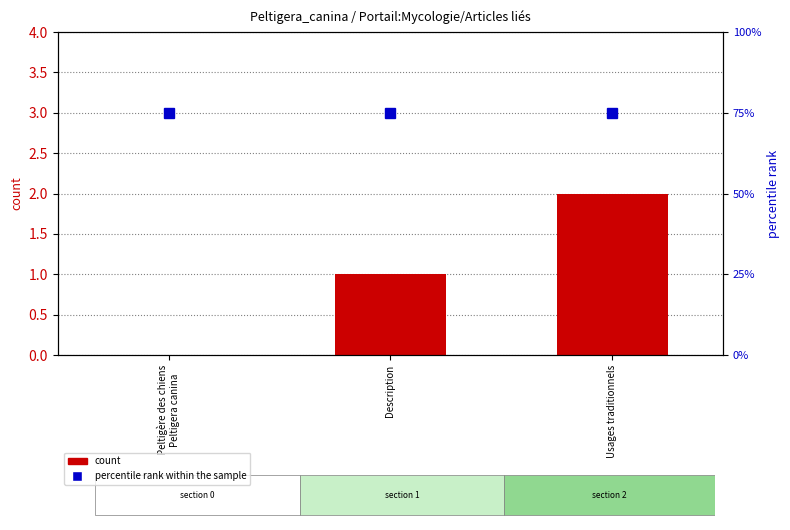

At Peltigère des chiens
Peltigera canina, list the series in order from smallest to largest.

count, percentile rank within the sample